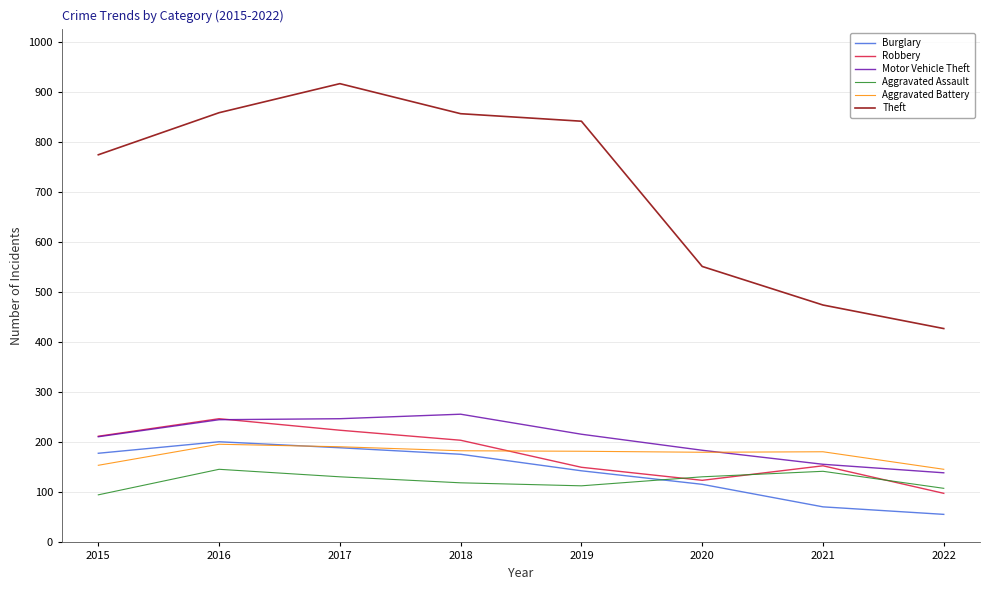

What is the maximum value shown in the chart?

916